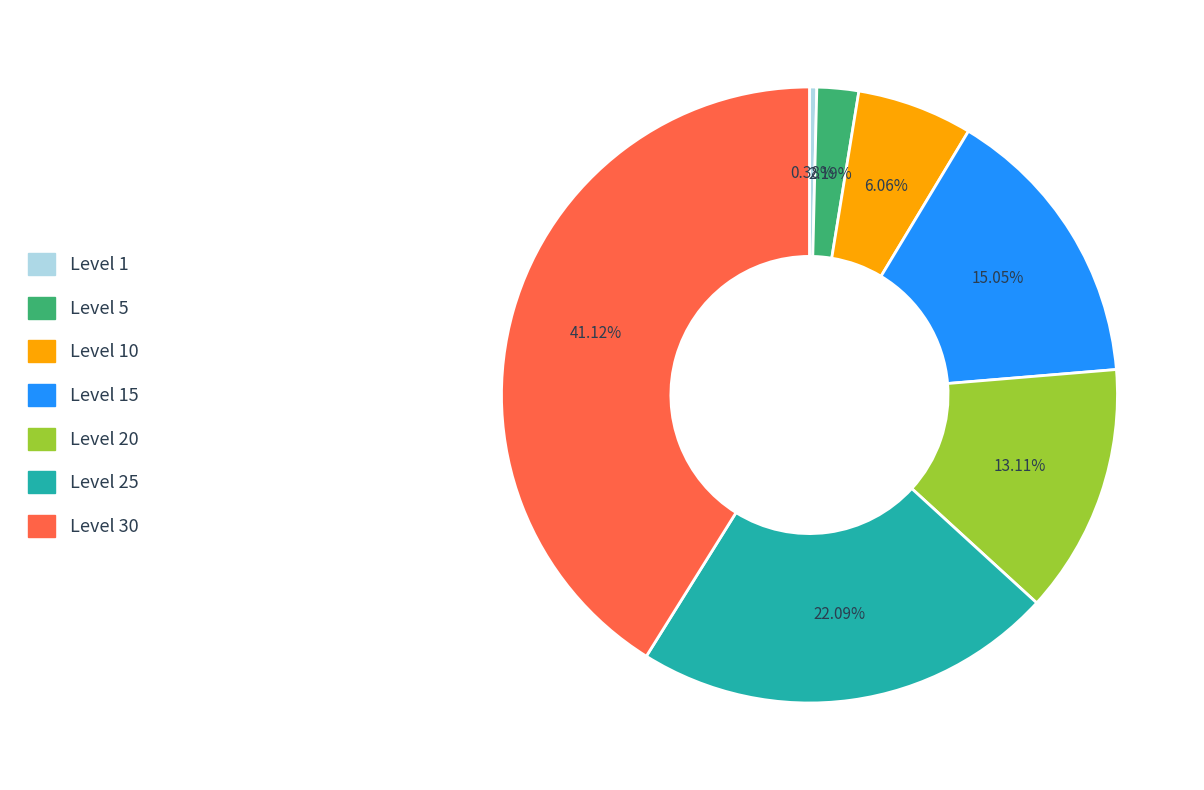

Is there any slice that represents more than half of the pie?

No